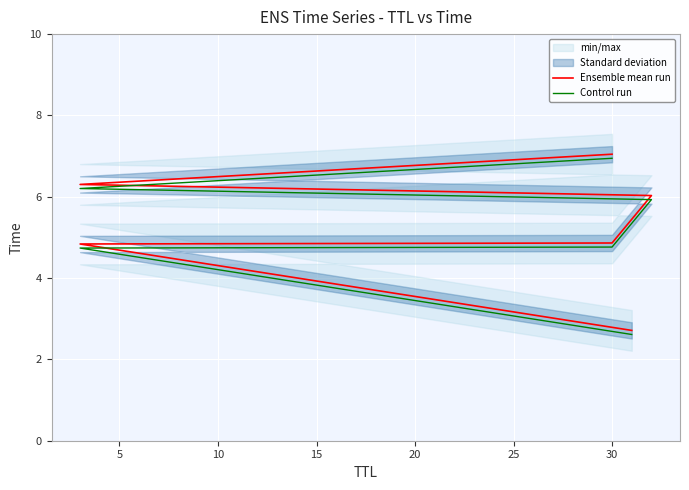

True or false: Control run and Ensemble mean run intersect in this chart.

False